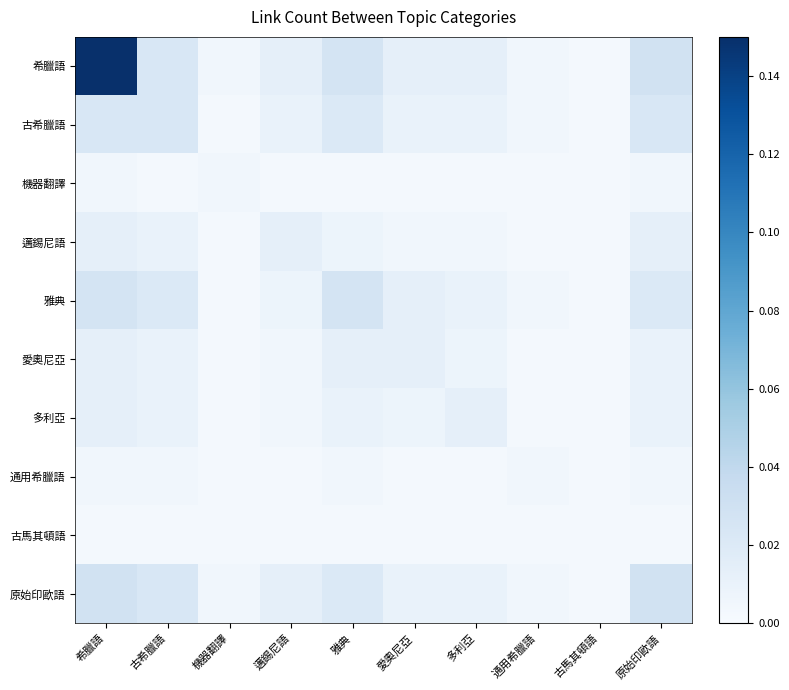

Between 原始印歐語 and 古馬其頓語, which is larger?

原始印歐語